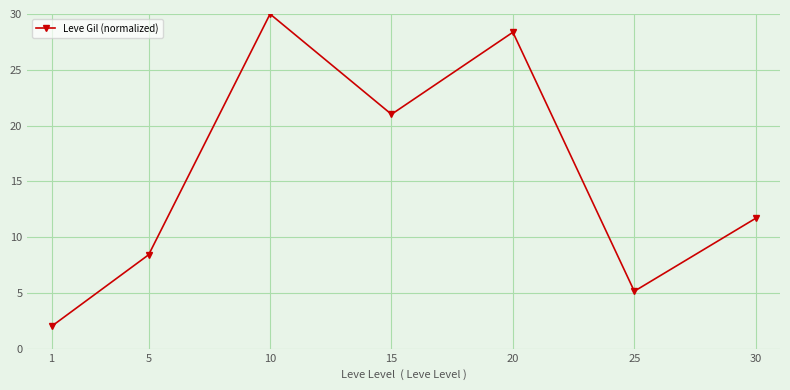

The value at 1 is 2.0. True or false?

True